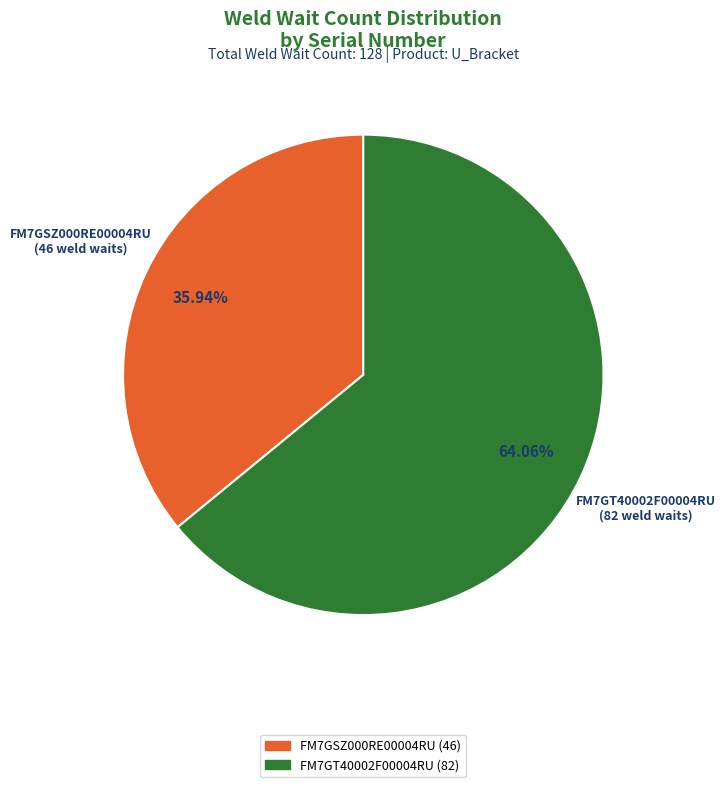

What is the majority slice?

FM7GT40002F00004RU (82)